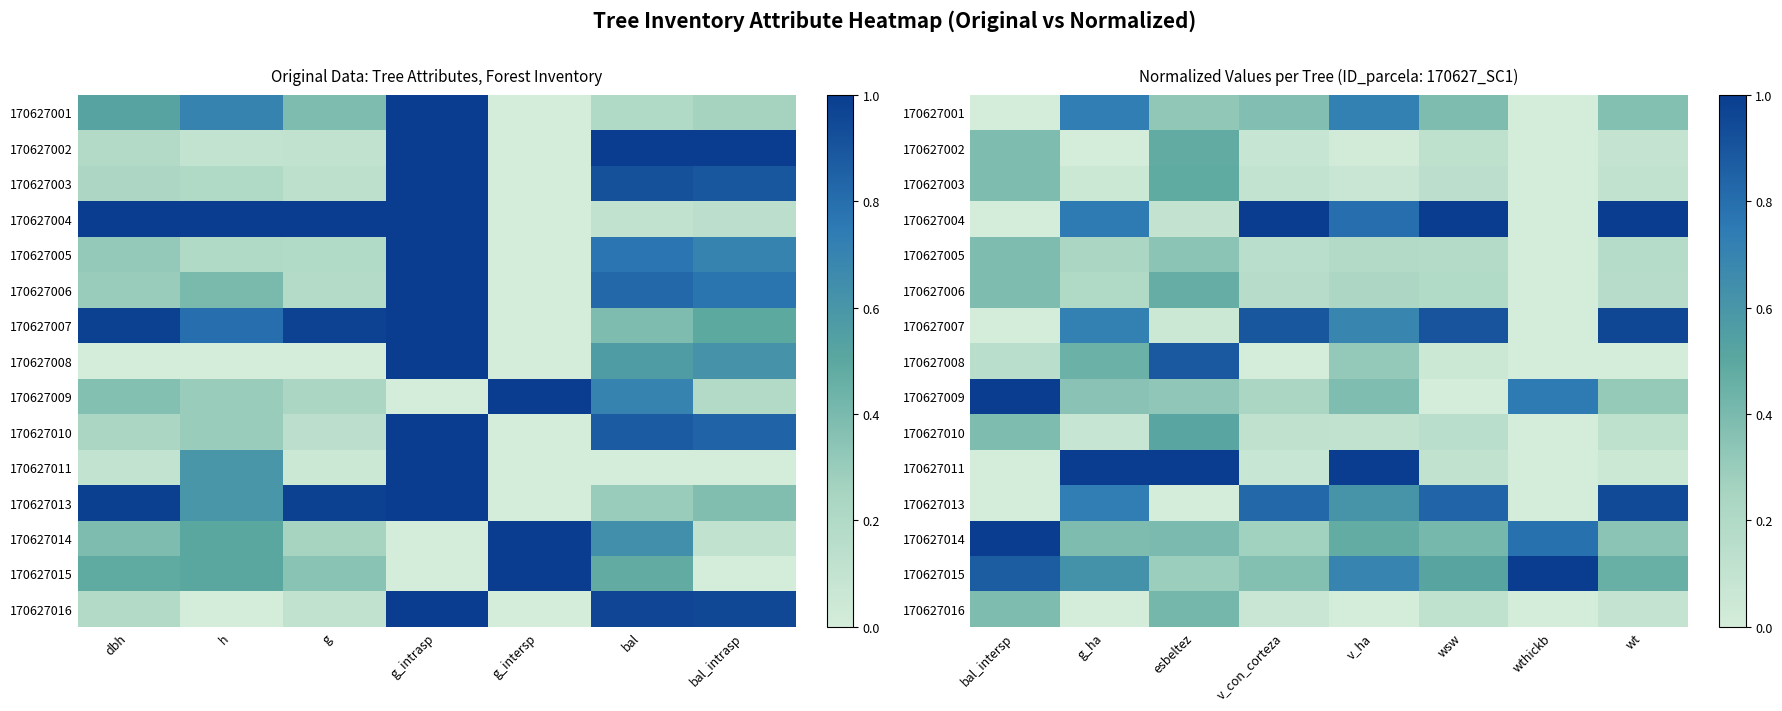

Is the value of 170627011 at bal_intersp greater than the value of 170627005 at v_con_corteza?

No